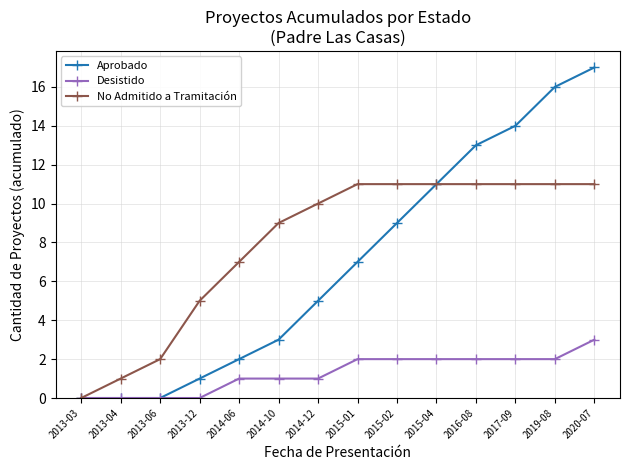

Between 2014-06 and 2019-08, which series saw the biggest shift?

Aprobado